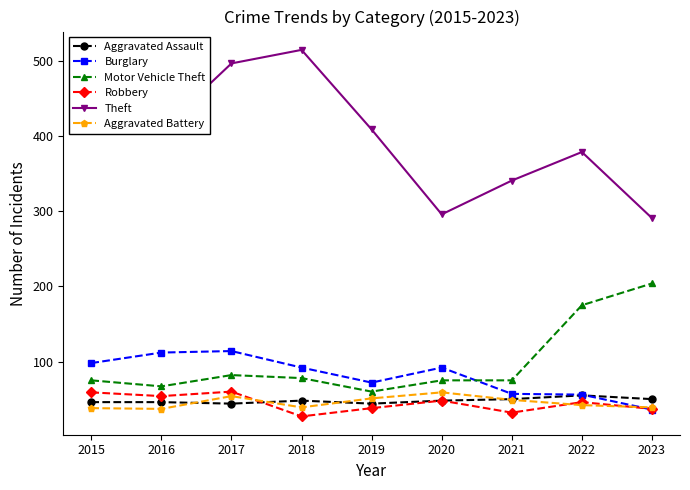

Reading right to left, what are all the values shown in this chart?

Aggravated Assault: 2023=50	2022=55	2021=50	2020=48	2019=44	2018=48	2017=44	2016=46	2015=46
Burglary: 2023=36	2022=56	2021=57	2020=92	2019=72	2018=92	2017=114	2016=112	2015=98
Motor Vehicle Theft: 2023=204	2022=175	2021=75	2020=75	2019=60	2018=78	2017=82	2016=67	2015=75
Robbery: 2023=37	2022=46	2021=32	2020=48	2019=38	2018=27	2017=60	2016=54	2015=59
Theft: 2023=291	2022=379	2021=341	2020=296	2019=409	2018=515	2017=497	2016=409	2015=515
Aggravated Battery: 2023=39	2022=42	2021=49	2020=59	2019=51	2018=39	2017=54	2016=37	2015=38